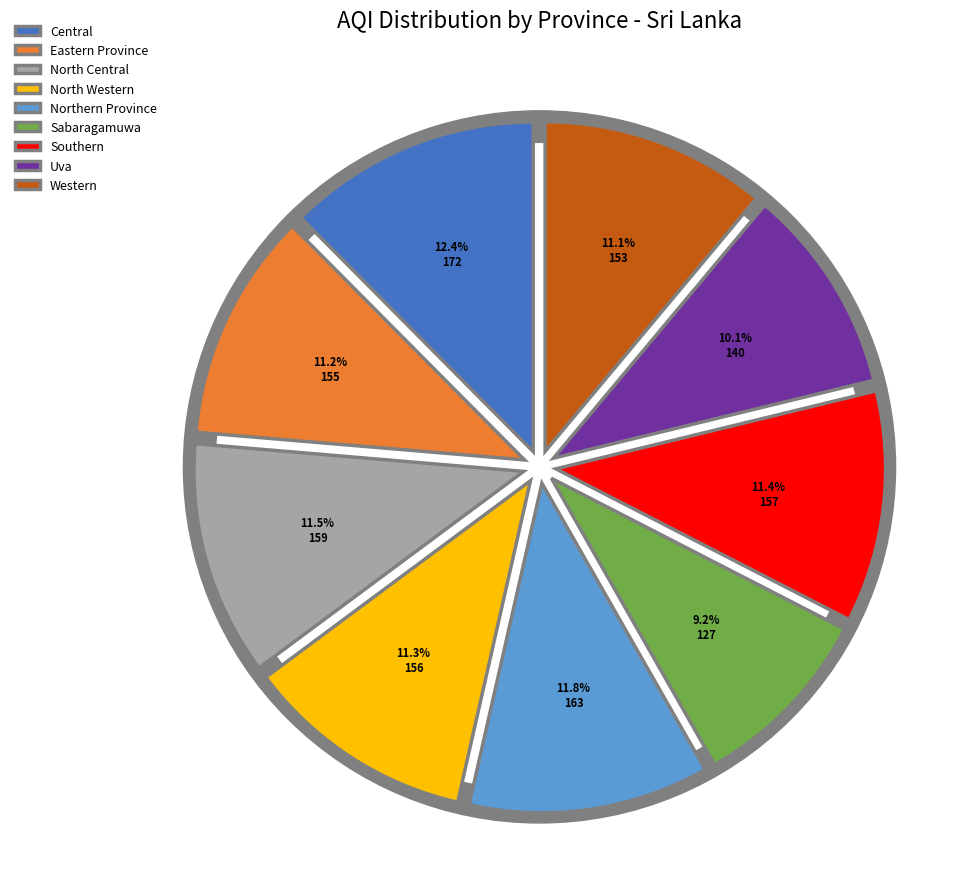

How much of the chart is everything except North Western?

88.7%